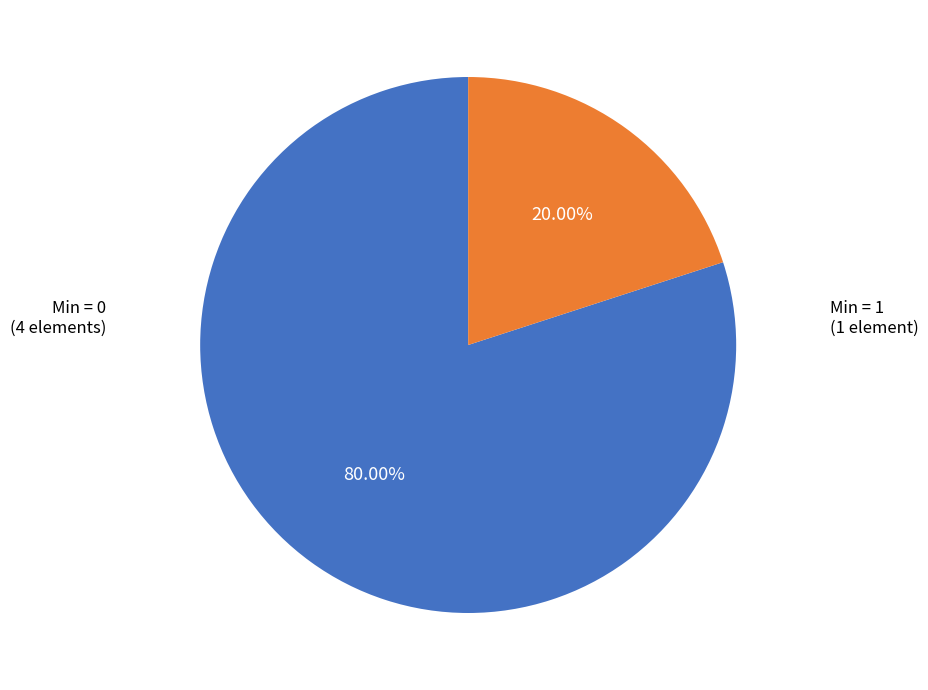

Is there a majority slice in this chart?

Yes